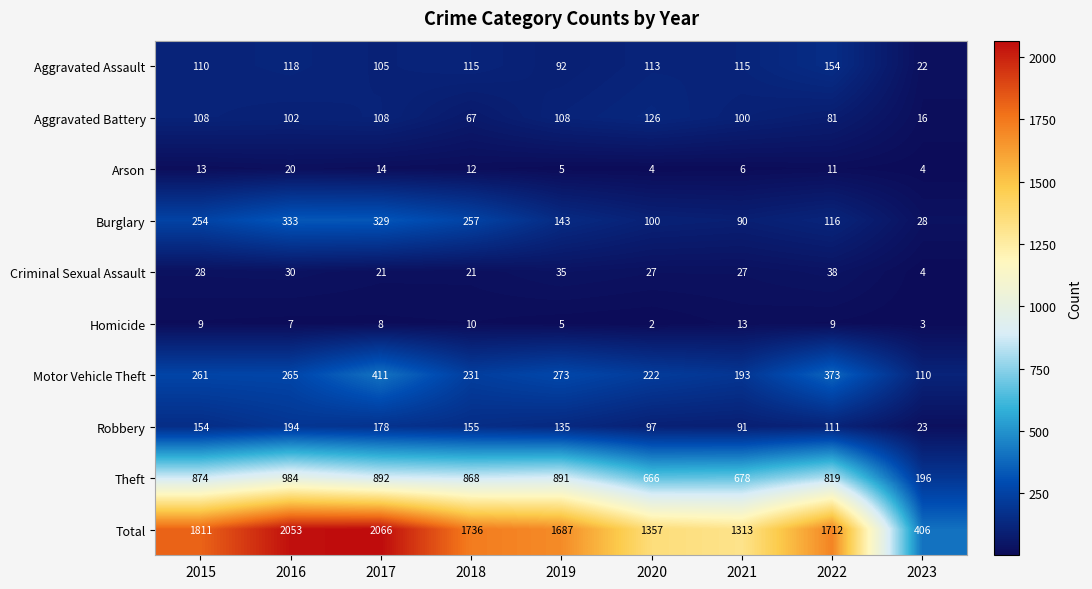

Rank the series at 2018 from lowest to highest value.

Homicide, Arson, Criminal Sexual Assault, Aggravated Battery, Aggravated Assault, Robbery, Motor Vehicle Theft, Burglary, Theft, Total